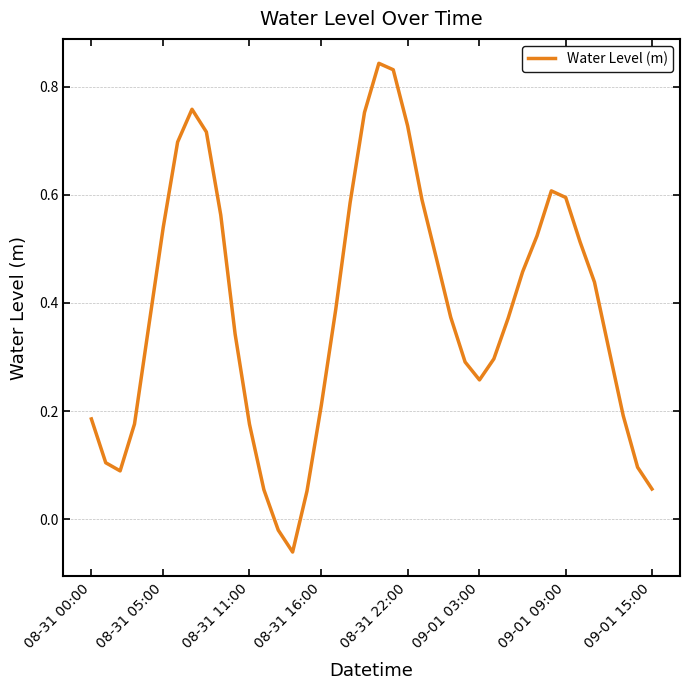

What is the difference between the maximum and minimum values?

0.9